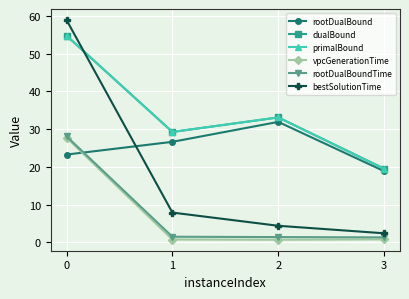

How many lines are shown in the chart?

6